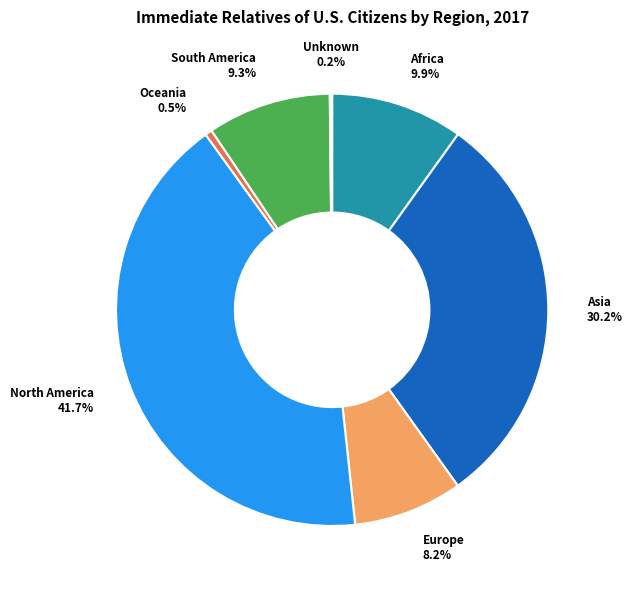

Which slice is the largest?

North America